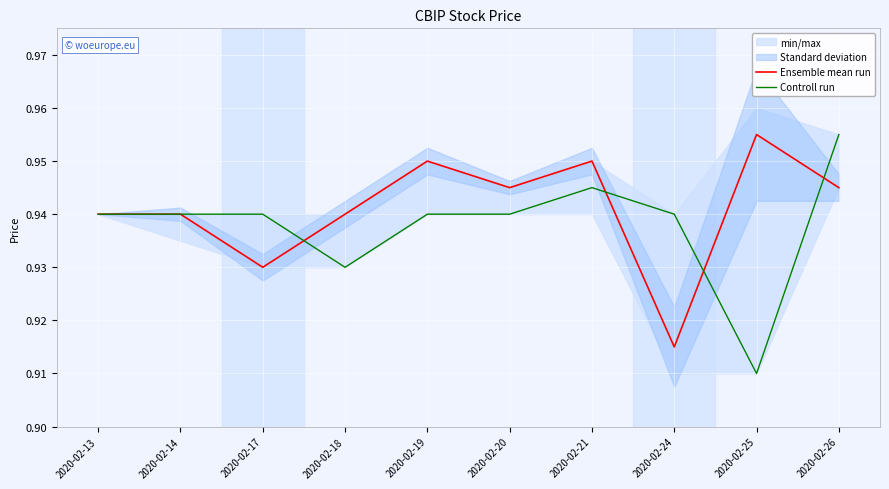

Where is the first local maximum for Ensemble mean run?

2020-02-19